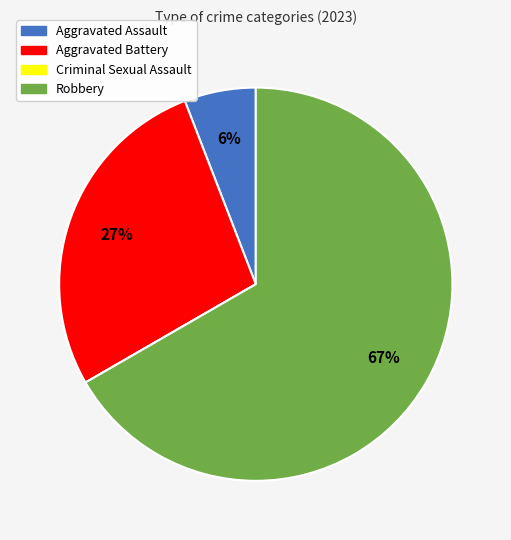

Is there a majority slice in this chart?

Yes